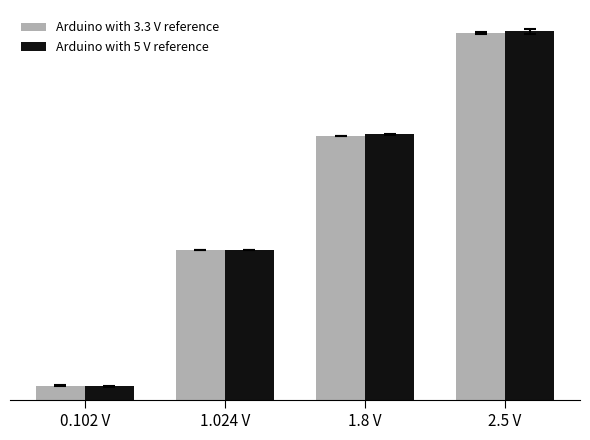

Reading left to right, extract all data points from this chart.

Arduino with 3.3 V reference: 0.1	1.0	1.8	2.5
Arduino with 5 V reference: 0.1	1.0	1.8	2.5